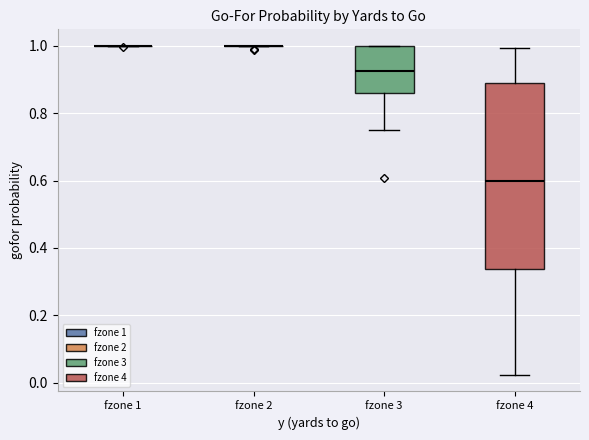

Reading left to right, read every box against the y-axis: the position of its median line, the range the box covers, and the ends of its whiskers. The values are not printed on the chart, so give them approximately, as read against the axis.

fzone 1: box collapsed to a line at 1.00, whiskers 1.00 to 1.00
fzone 2: box collapsed to a line at 1.00, whiskers 1.00 to 1.00
fzone 3: median 0.92, box 0.86 to 1.00, whiskers 0.76 to 1.00
fzone 4: median 0.60, box 0.34 to 0.90, whiskers 0.02 to 1.00